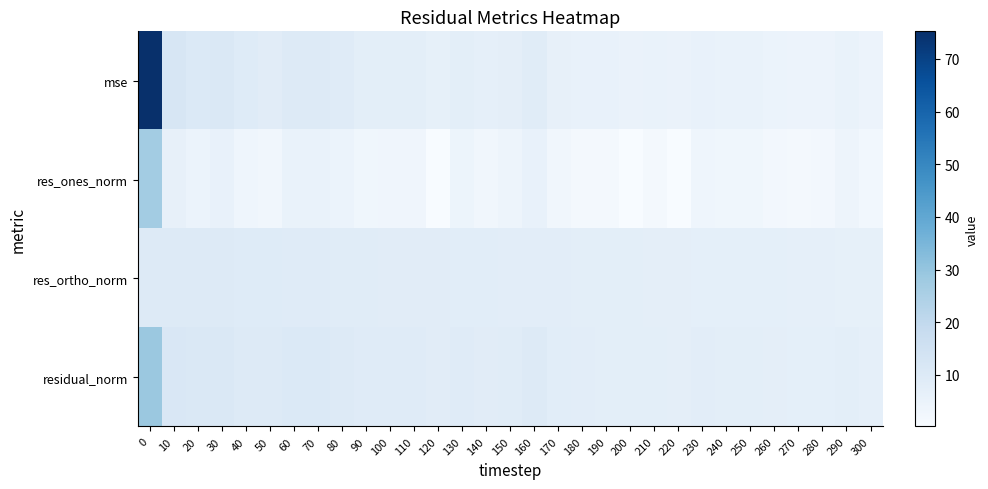

Reading right to left, transcribe all the data shown in this chart.

mse: 300=4.4	290=5.4	280=4.5	270=4.5	260=4.8	250=5.3	240=5.4	230=5.9	220=4.9	210=5.3	200=5.2	190=5.5	180=5.8	170=6.3	160=8.8	150=7.2	140=6.8	130=7.7	120=6.4	110=7.6	100=7.8	90=7.7	80=9.1	70=10.0	60=10.1	50=8.6	40=9.3	30=11.1	20=10.6	10=12.2	0=75.3
res_ones_norm: 300=2.4	290=4.0	280=2.1	270=1.5	260=2.1	250=2.9	240=2.8	230=3.5	220=0.5	210=1.7	200=0.3	190=1.6	180=1.8	170=2.7	160=5.7	150=3.8	140=2.8	130=4.1	120=0.2	110=3.3	100=3.3	90=2.8	80=4.6	70=5.4	60=5.2	50=2.8	40=3.6	30=5.5	20=4.7	10=6.1	0=27.0
res_ortho_norm: 300=6.5	290=6.6	280=6.7	270=6.8	260=7.0	250=7.0	240=7.1	230=7.2	220=7.3	210=7.4	200=7.5	190=7.6	180=7.8	170=7.8	160=8.0	150=8.1	140=8.2	130=8.3	120=8.4	110=8.5	100=8.6	90=8.8	80=8.9	70=9.0	60=9.2	50=9.3	40=9.4	30=9.6	20=9.7	10=9.8	0=9.9
residual_norm: 300=6.9	290=7.7	280=7.0	270=7.0	260=7.3	250=7.6	240=7.7	230=8.0	220=7.3	210=7.6	200=7.5	190=7.8	180=8.0	170=8.3	160=9.8	150=8.9	140=8.6	130=9.2	120=8.4	110=9.1	100=9.2	90=9.2	80=10.0	70=10.5	60=10.5	50=9.7	40=10.1	30=11.0	20=10.8	10=11.6	0=28.8